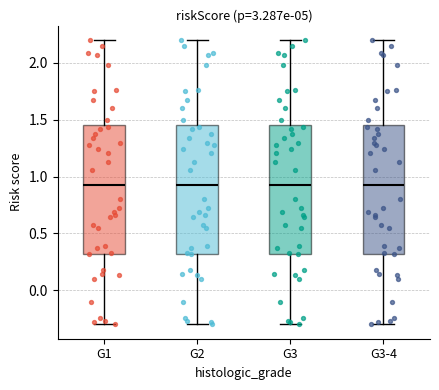

Reading left to right, read every box against the y-axis: the position of its median line, the range the box covers, and the ends of its whiskers. The values are not printed on the chart, so give them approximately, as read against the axis.

G1: median 0.95, box 0.30 to 1.45, whiskers -0.30 to 2.20
G2: median 0.95, box 0.30 to 1.45, whiskers -0.30 to 2.20
G3: median 0.95, box 0.30 to 1.45, whiskers -0.30 to 2.20
G3-4: median 0.95, box 0.30 to 1.45, whiskers -0.30 to 2.20